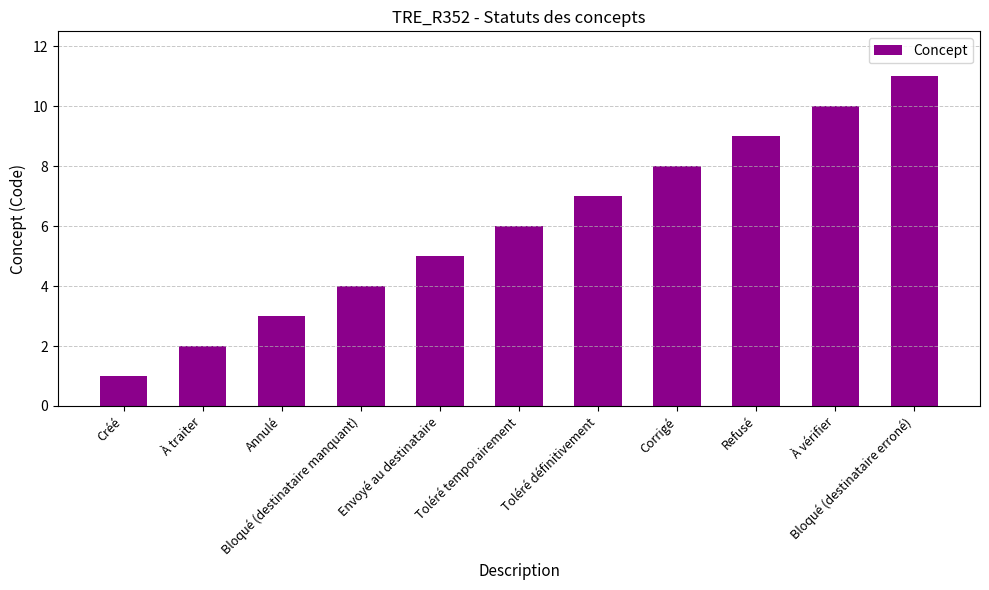

What is the approximate value at Toléré temporairement, to the nearest 10?

10